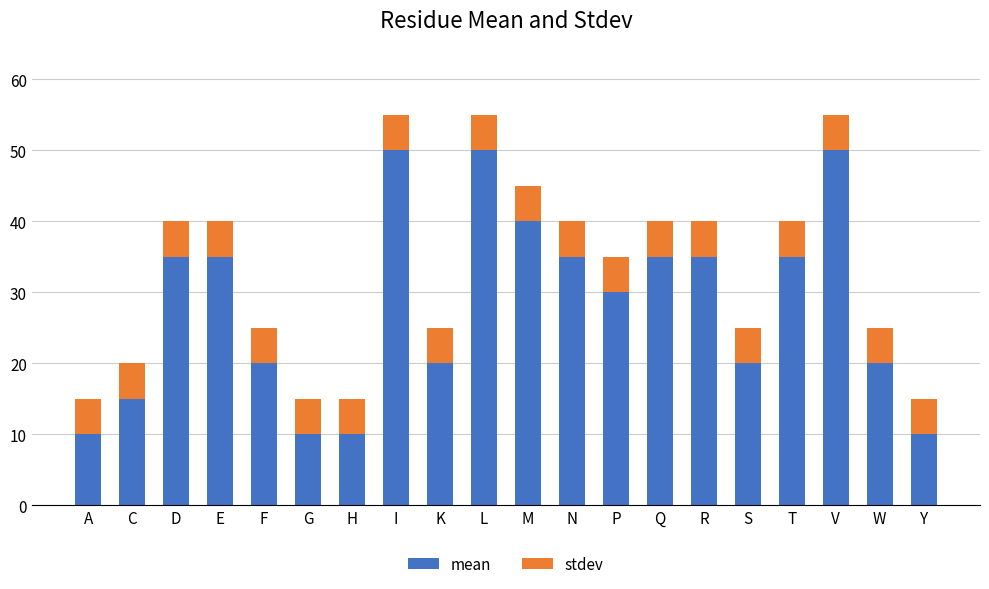

Are the bars grouped side by side (vs. stacked)?

No